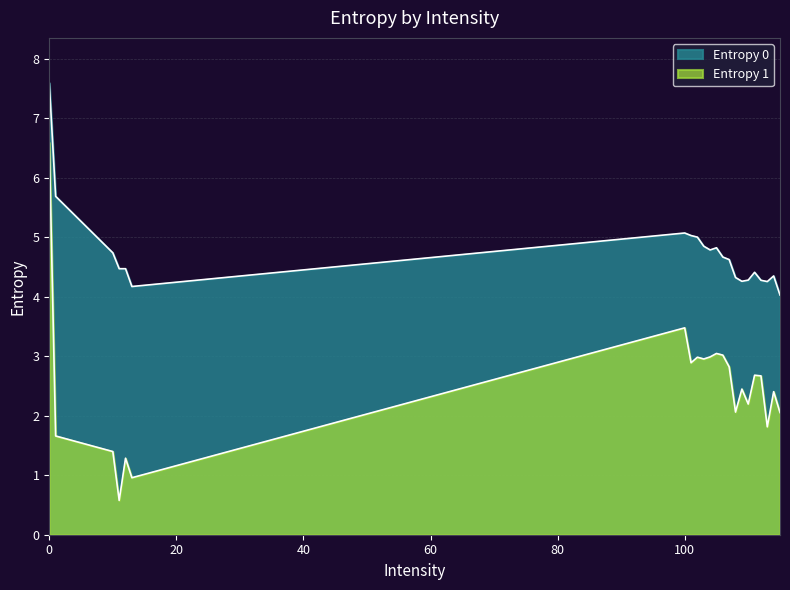

The value of Entropy 0 at 112 is 4.3. True or false?

True